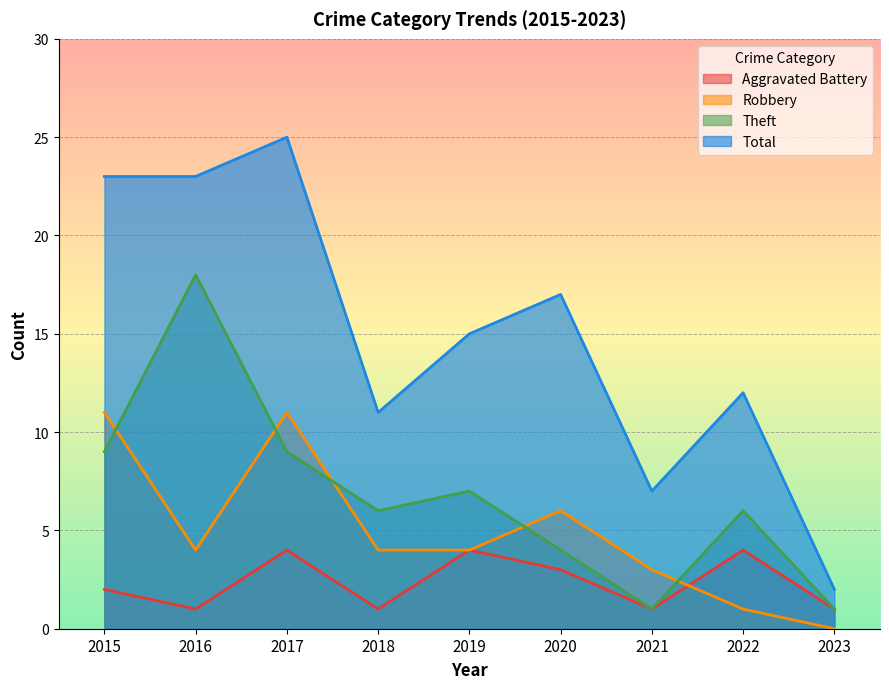

At which category does Aggravated Battery reach its first local valley?

2016